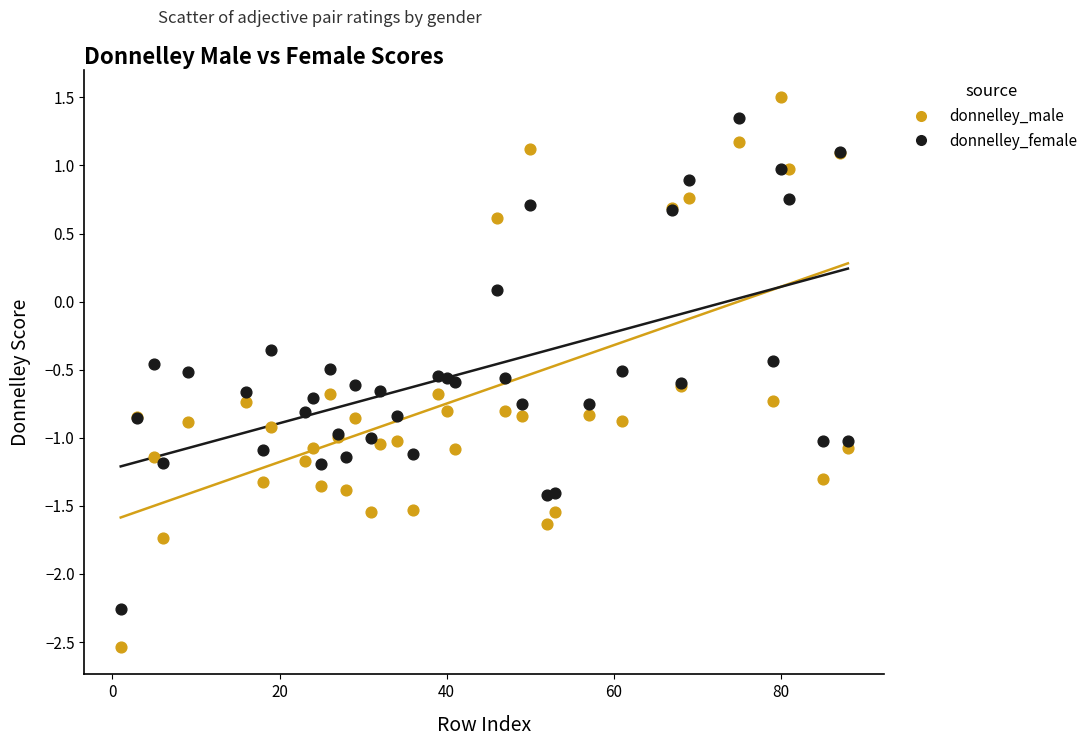

In the donnelley_male series, what Y value is closest to 0?

0.6